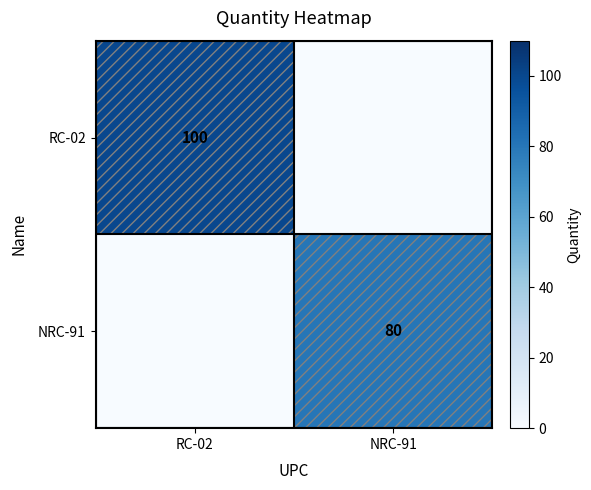

Is it true that RC-02 equals 100 at RC-02?

True